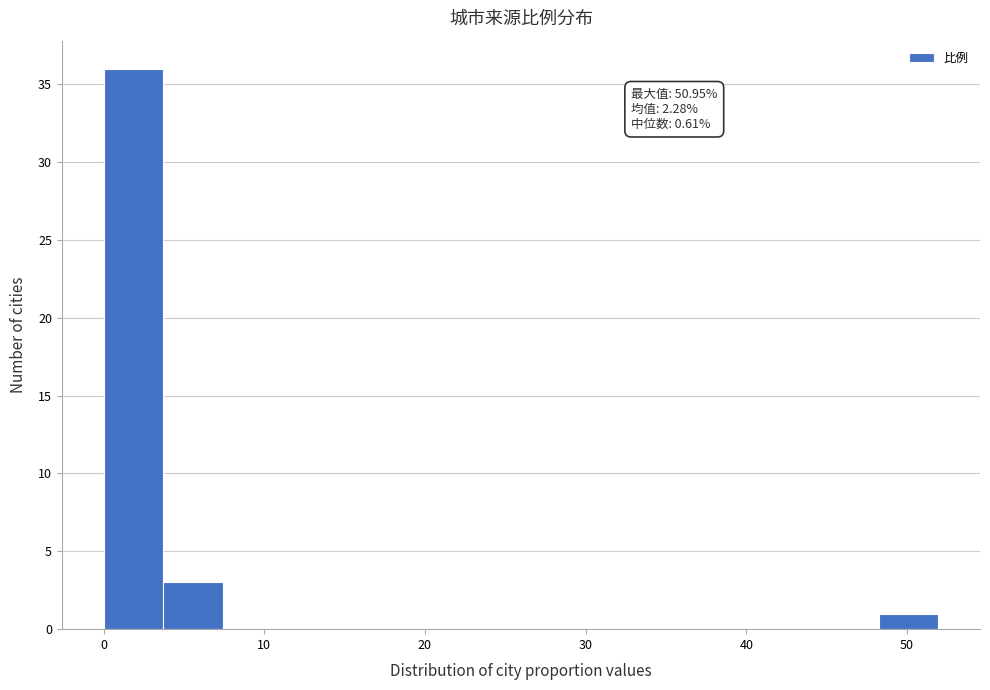

Read against the x-axis, roughly where is the centre of the tallest bar?

2